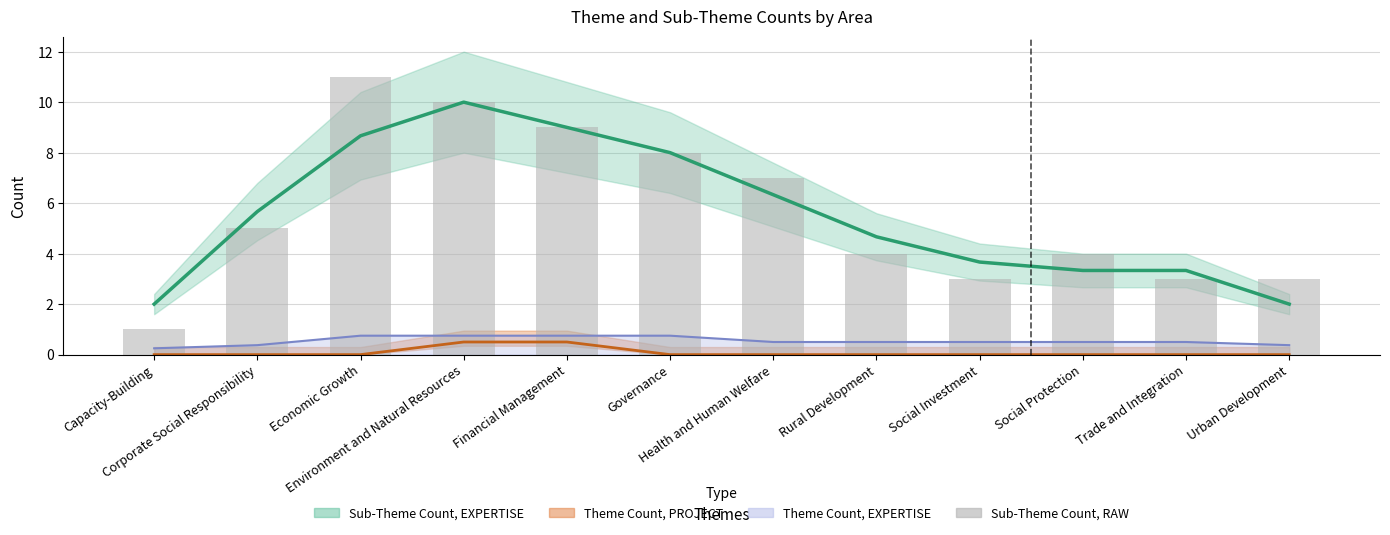

Reading left to right, extract all data points from this chart.

1	5	11	10	9	8	7	4	3	4	3	3